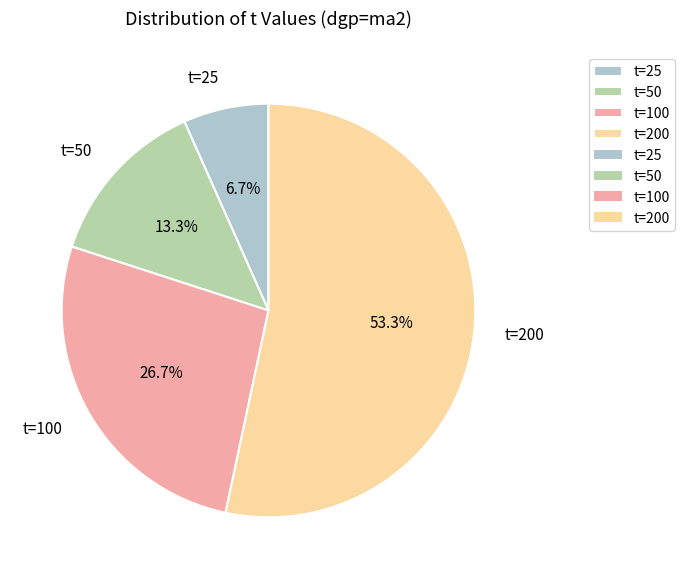

Rank the categories by value from highest to lowest.

t=200, t=100, t=50, t=25